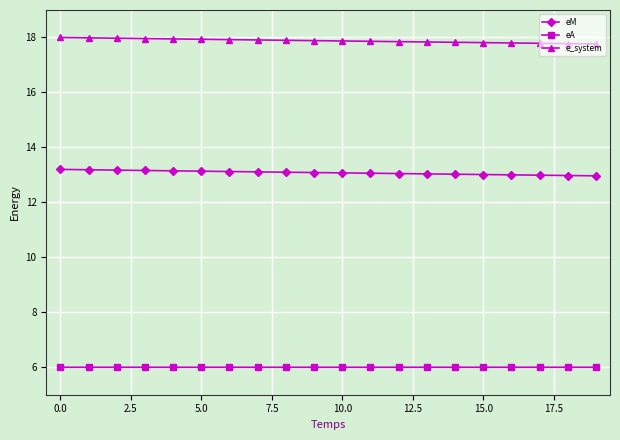

Which series has the largest total across all categories?

e_system